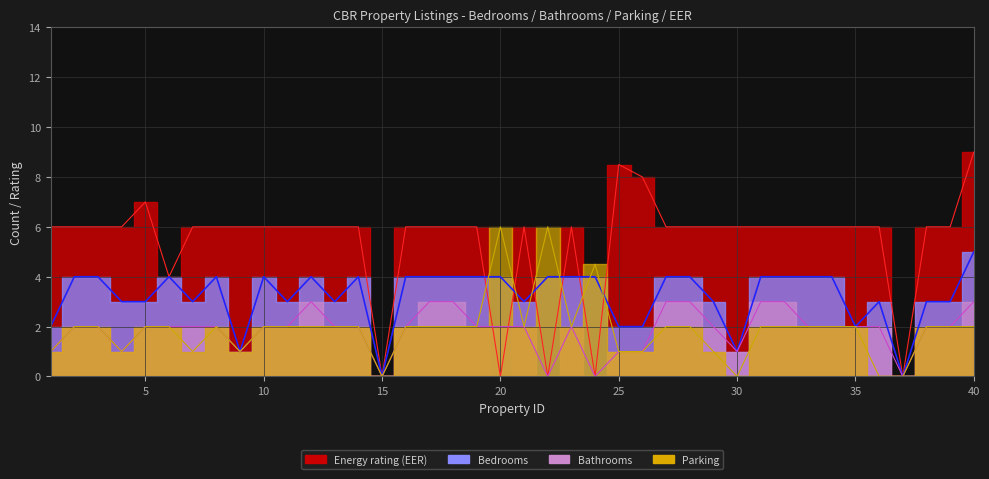

What are all the series names shown in the legend?

Bedrooms, Bathrooms, Parking, Energy rating (EER)